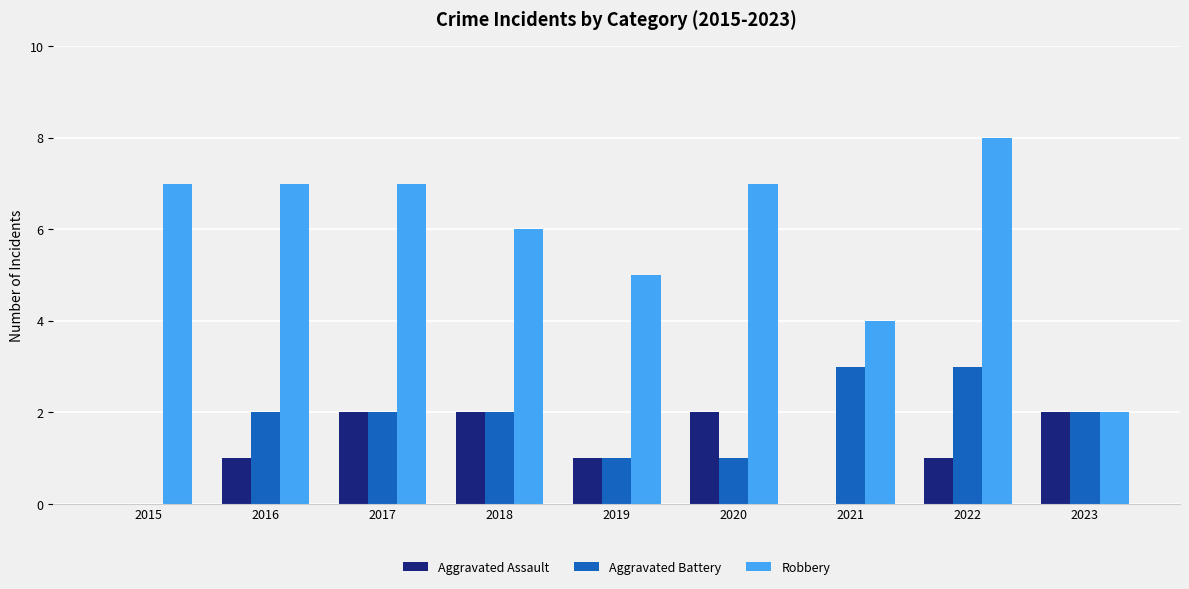

Which series changed the most between 2017 and 2023?

Robbery